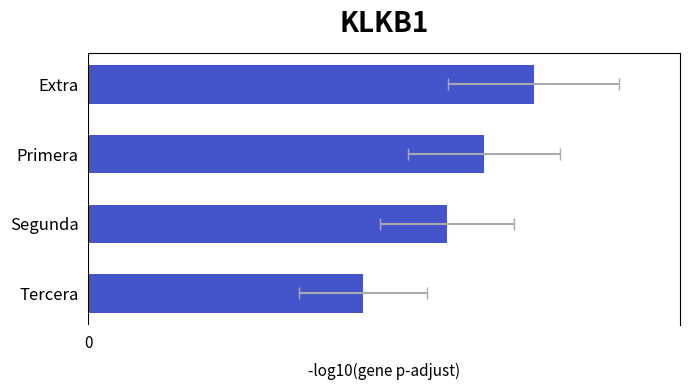

How many data points are above 12968?

1